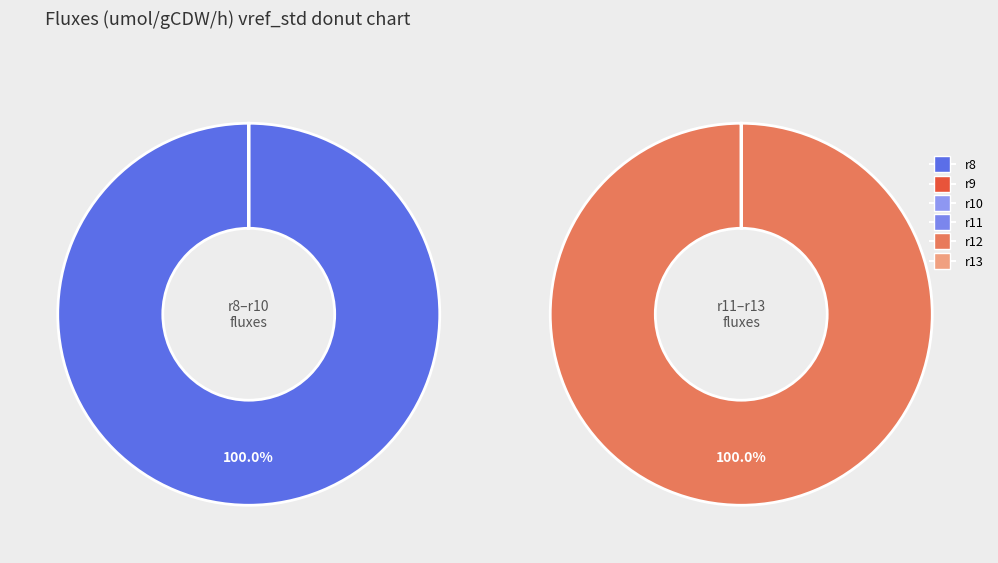

How many slices are in this pie chart?

6